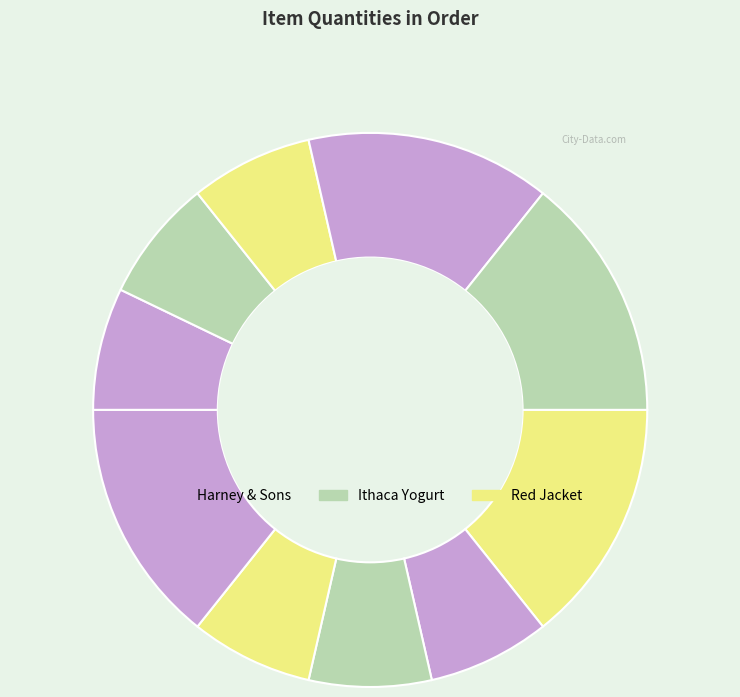

Which slice is the smallest?

Harney & Sons - RISE